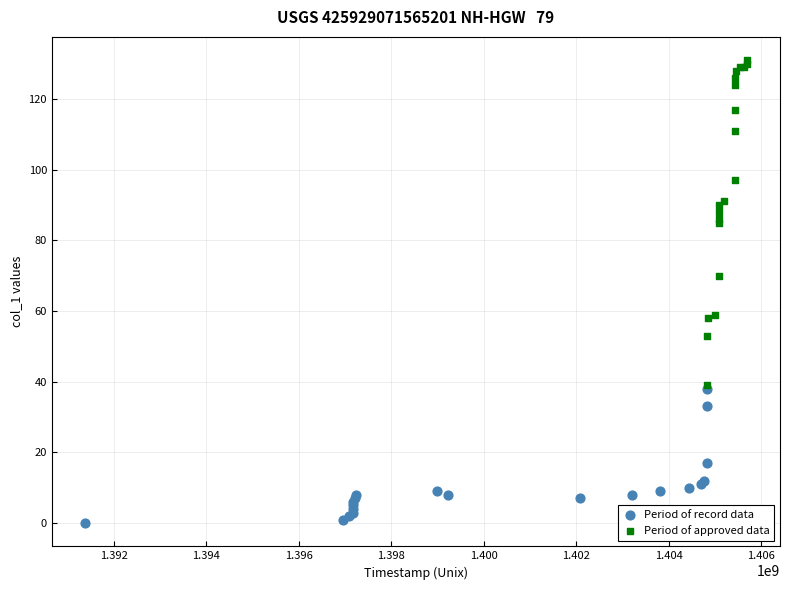

Which series has the largest Y range (max minus min)?

Period of approved data